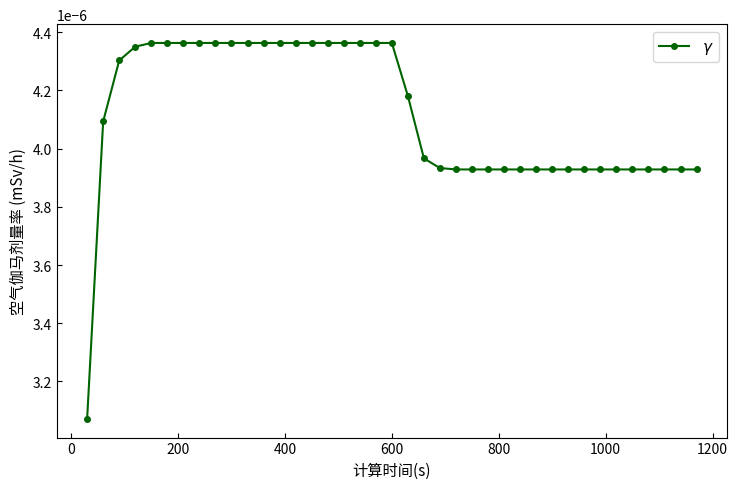

How many values are between 0 and 1?

39